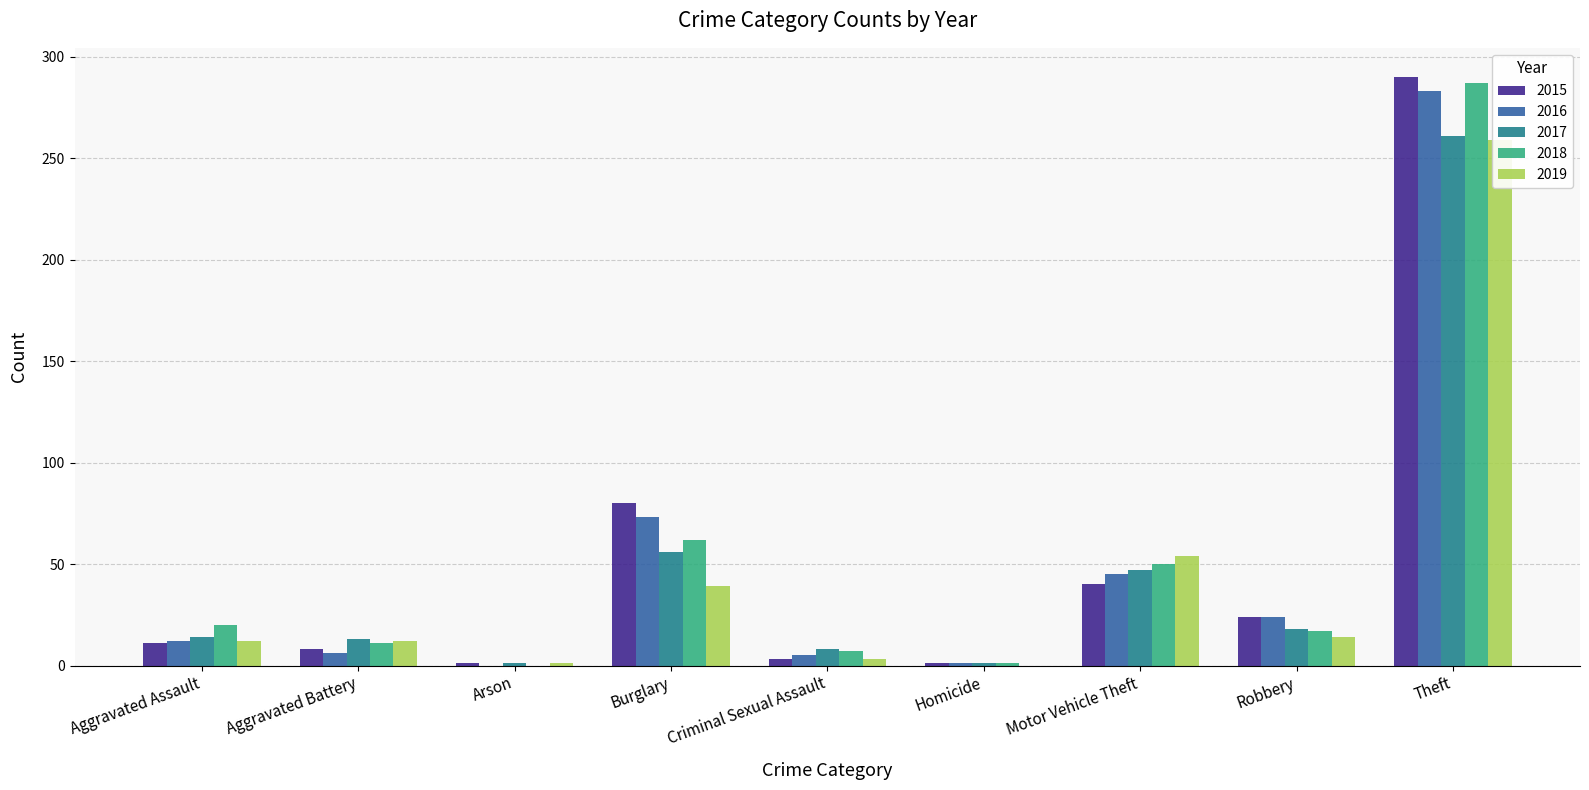

Rank the categories by 2015 value from highest to lowest.

Theft, Burglary, Motor Vehicle Theft, Robbery, Aggravated Assault, Aggravated Battery, Criminal Sexual Assault, Arson, Homicide